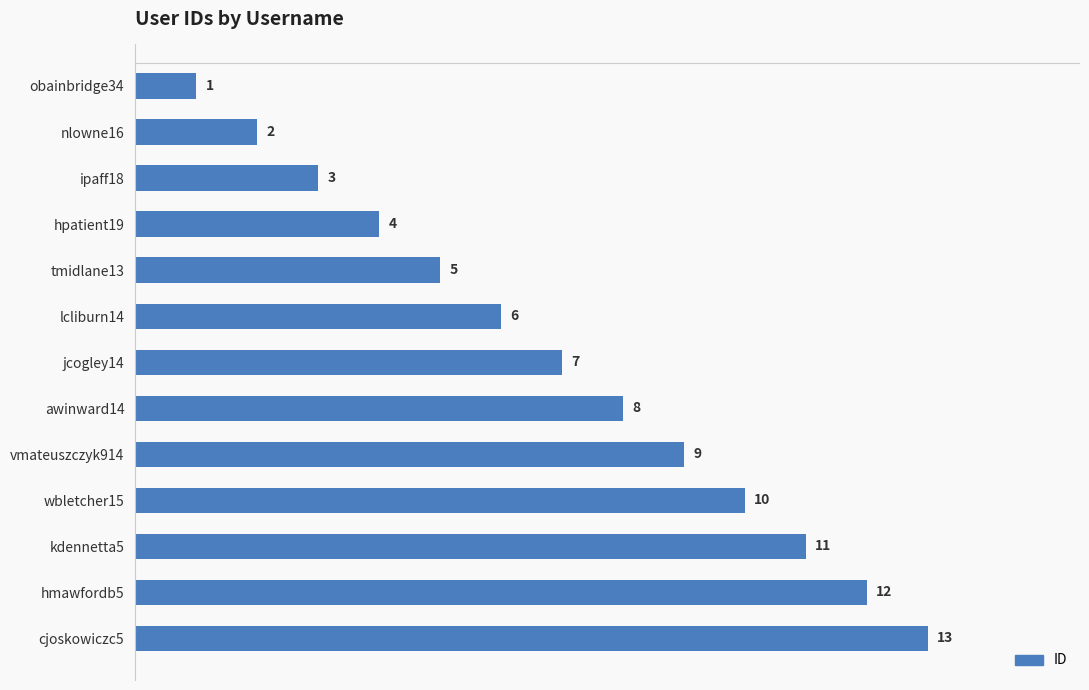

What is the difference between the maximum and second lowest values?

11